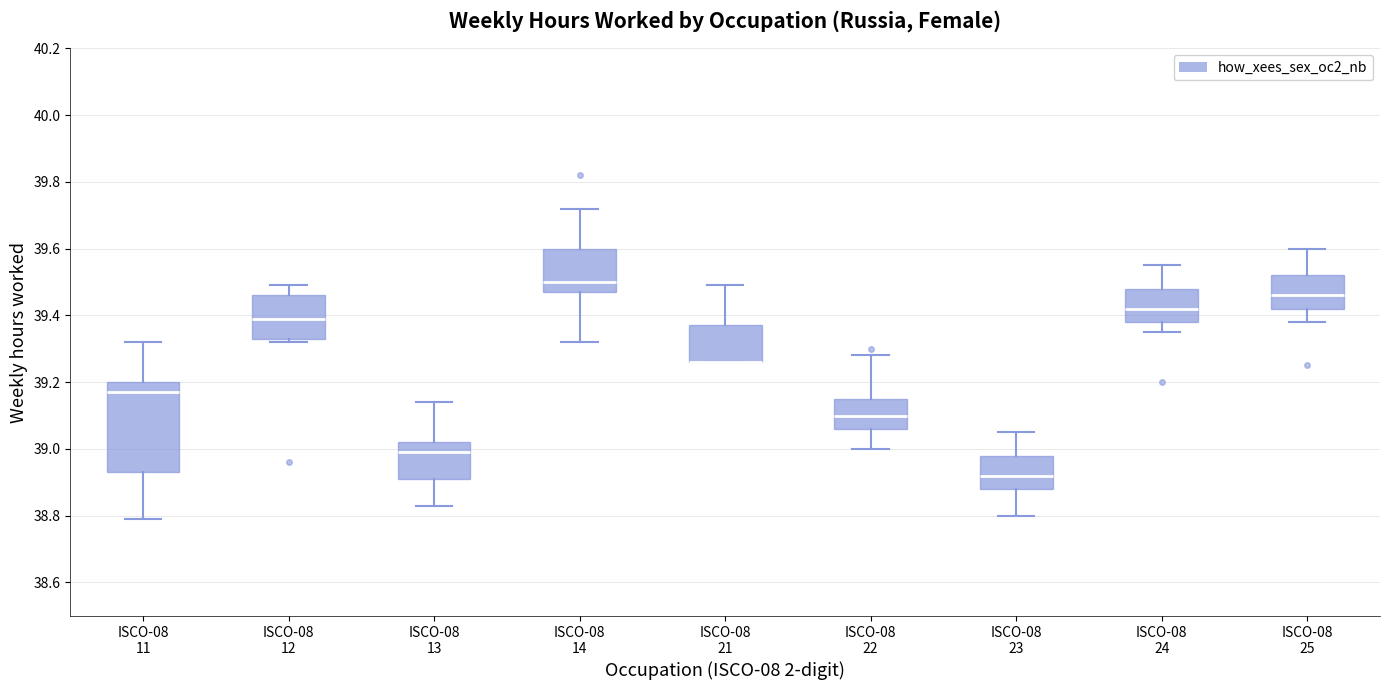

Where is the lower edge of the box for ISCO-08 21 on the y-axis? The values are not printed on the chart, so give them approximately, as read against the axis.

39.26